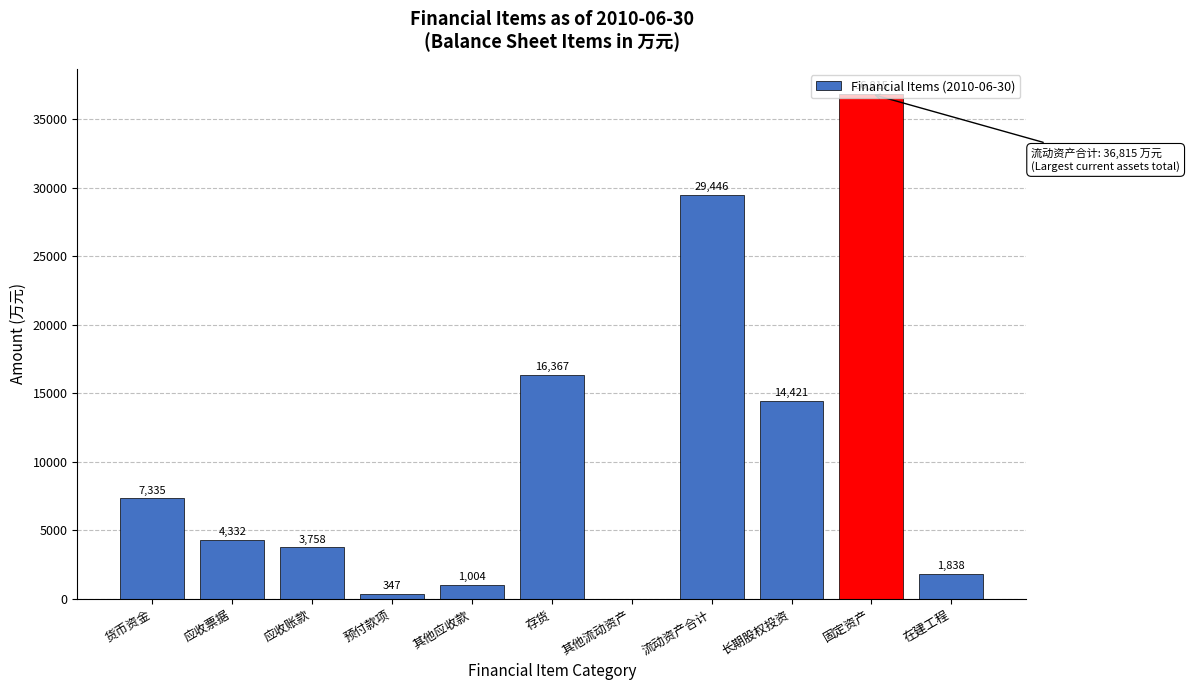

Which has a higher value, 在建工程 or 货币资金?

货币资金